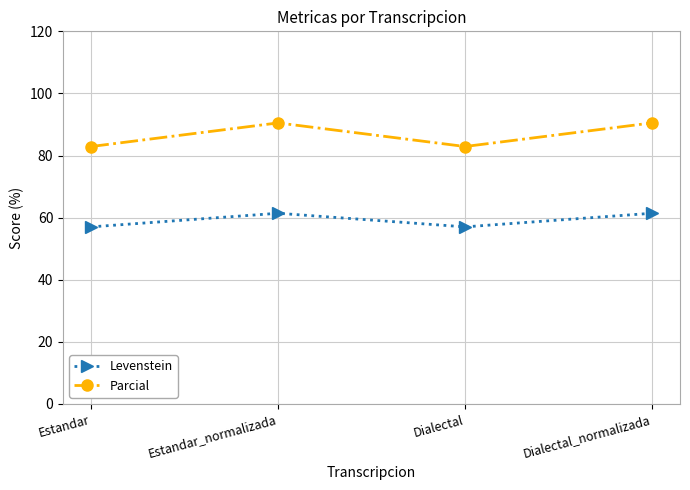

Does the chart display data point markers on the line(s)?

Yes